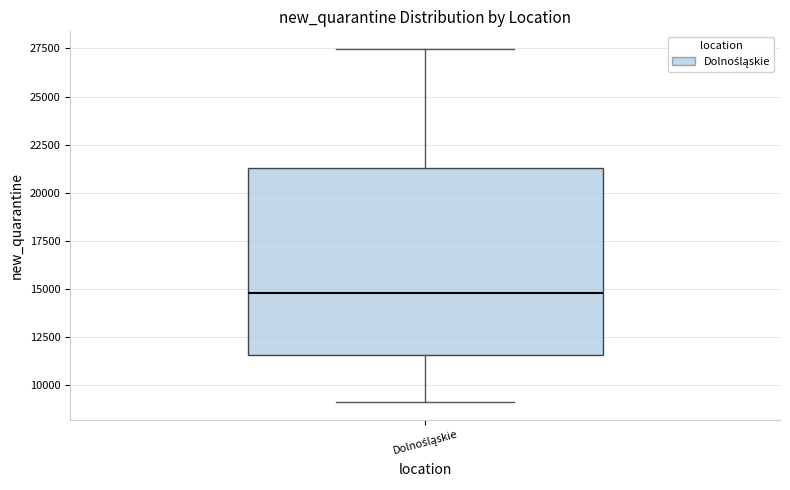

Transcribe this box plot: give where the median line is, the range the box spans, and where the two whiskers end, as read against the y-axis. The values are not printed on the chart, so give them approximately, as read against the axis.

median 15000, box 11500 to 21500, whiskers 9000 to 27500